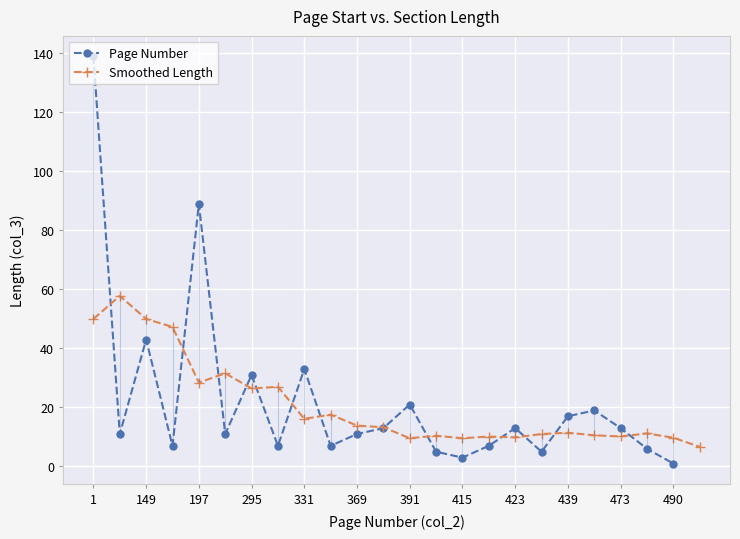

What is the value of the Smoothed Length point at the 10th from the left?

17.6